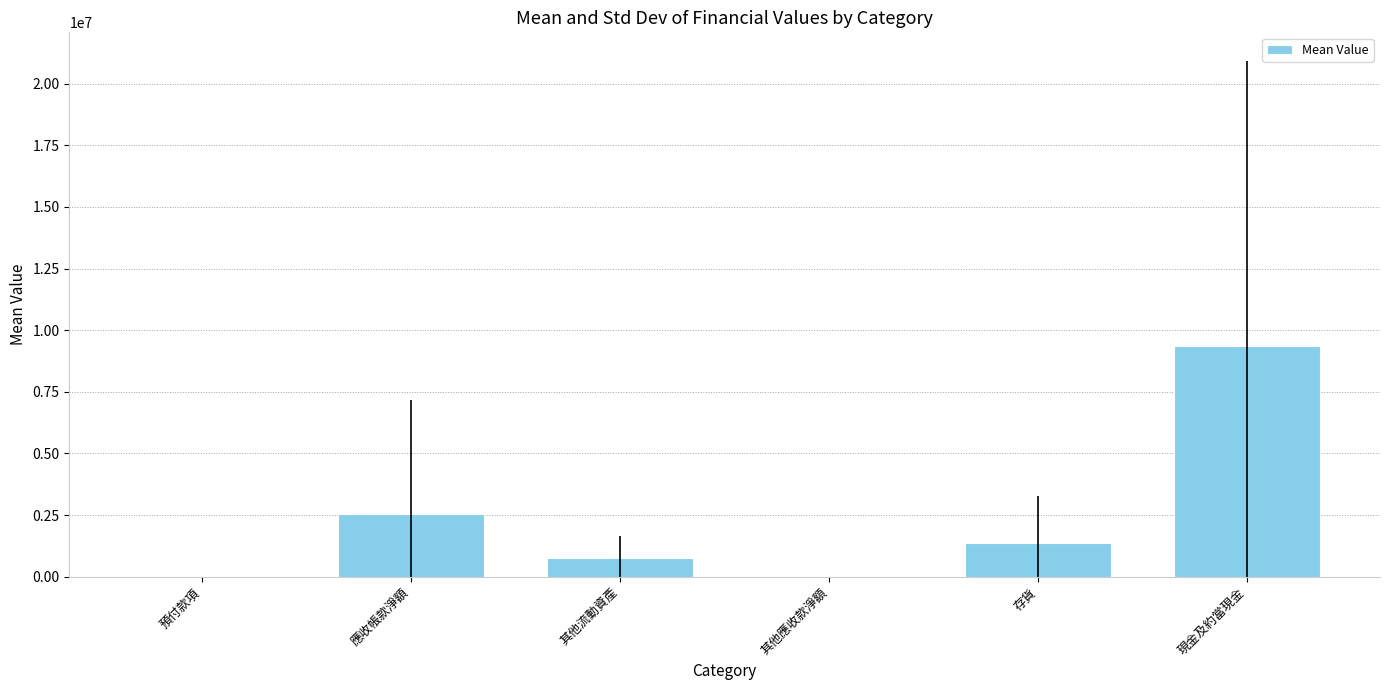

What is the sum of all values?

13979167.7